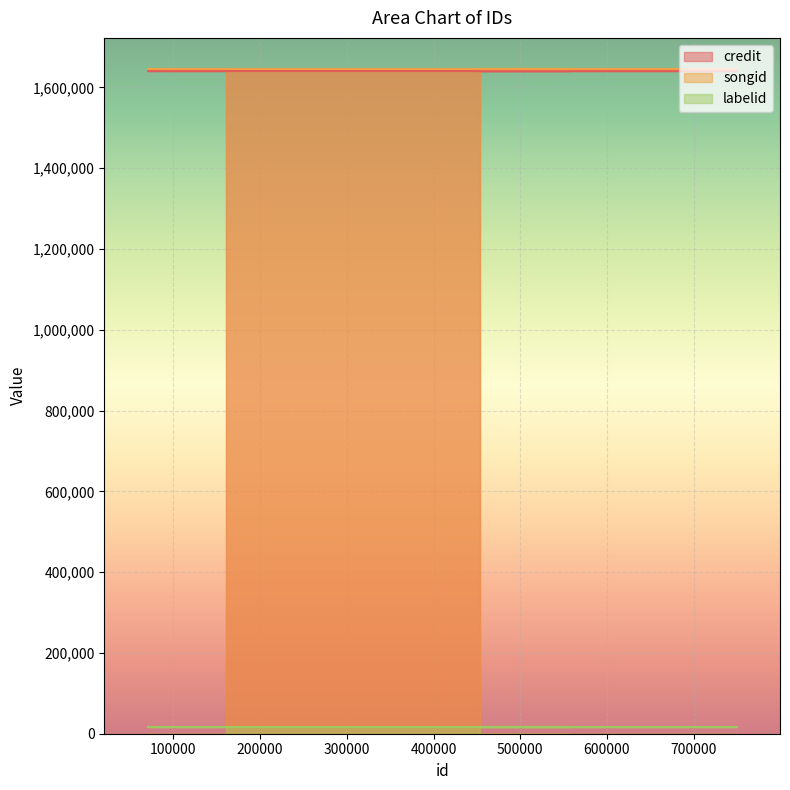

Which series has the largest total across all categories?

songid